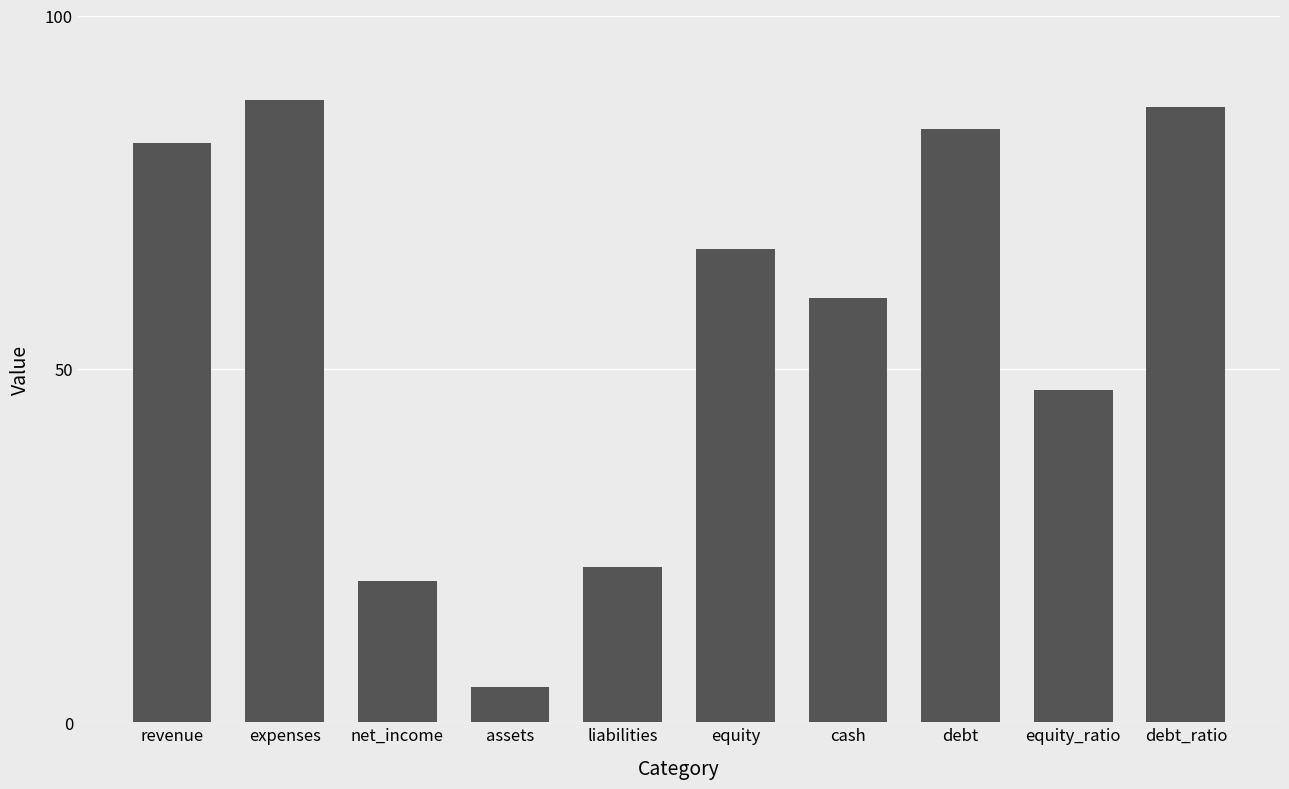

Rank the categories by value from highest to lowest.

expenses, debt_ratio, debt, revenue, equity, cash, equity_ratio, liabilities, net_income, assets